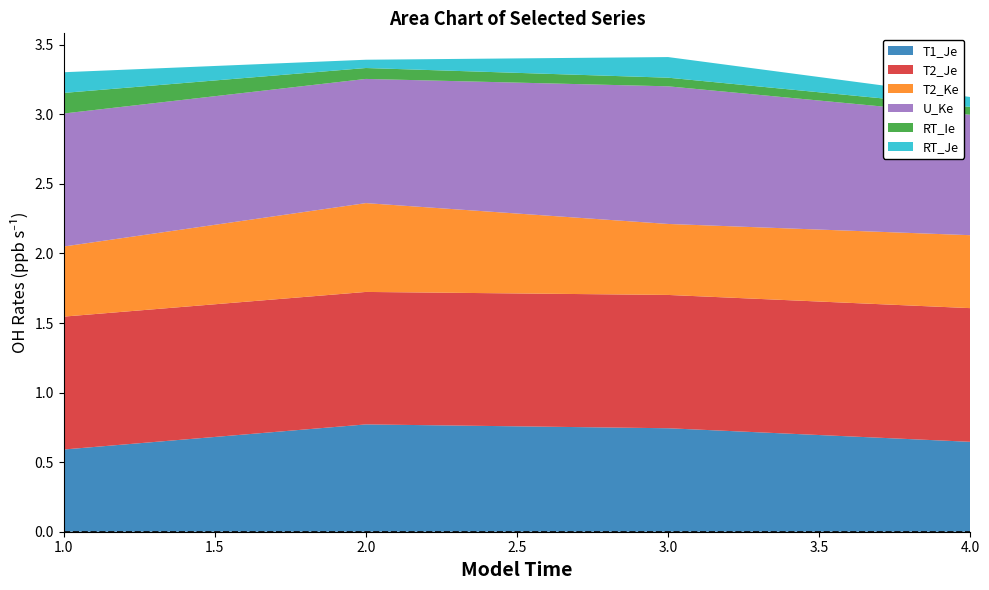

Reading left to right, what are all the values shown in this chart?

T1_Je: 0.6	0.8	0.7	0.6
T2_Je: 1.0	1.0	1.0	1.0
T2_Ke: 0.5	0.6	0.5	0.5
U_Ke: 1.0	0.9	1.0	0.9
RT_Ie: 0.1	0.1	0.1	0.1
RT_Je: 0.1	0.1	0.1	0.1